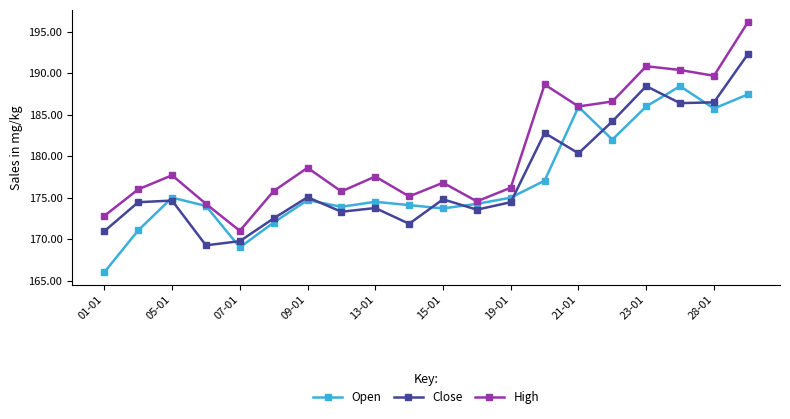

Which series has the widest spread of values?

High